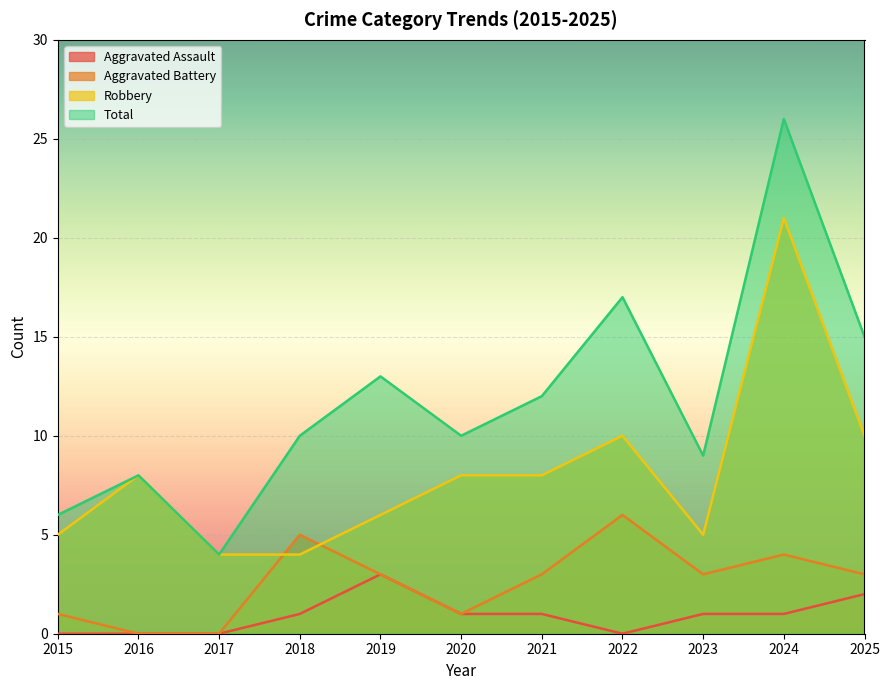

Which series has the widest spread of values?

Total